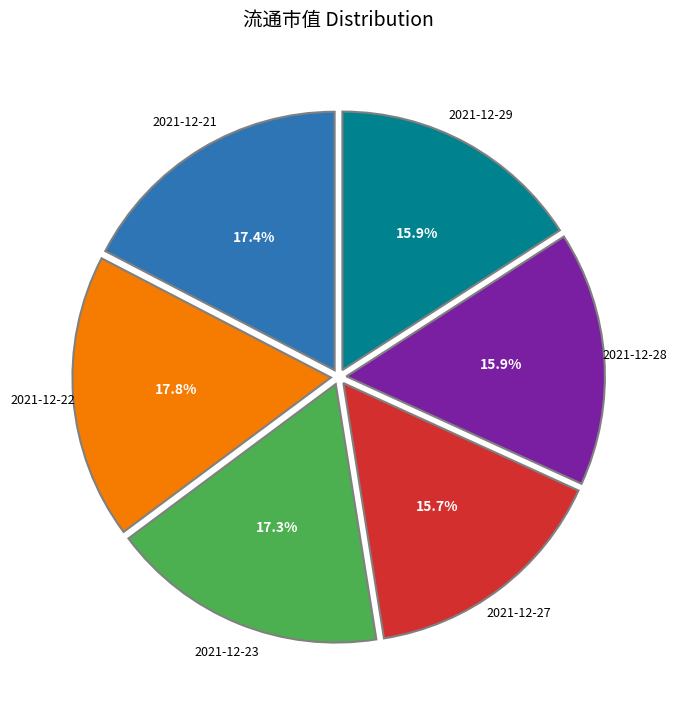

Is there a majority slice in this chart?

No